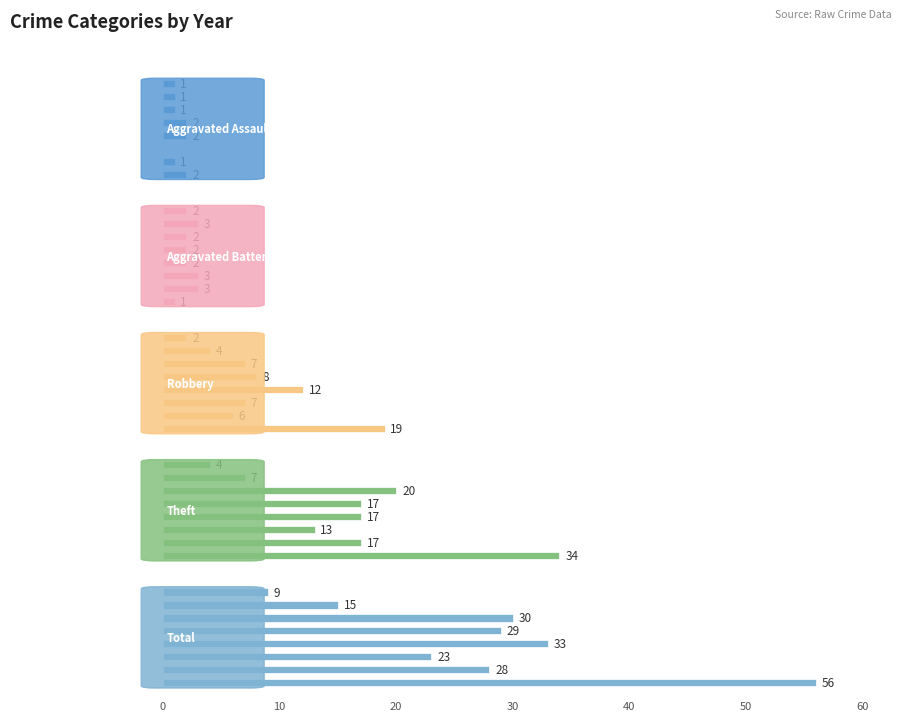

What is the total value across all series at 2015?

112